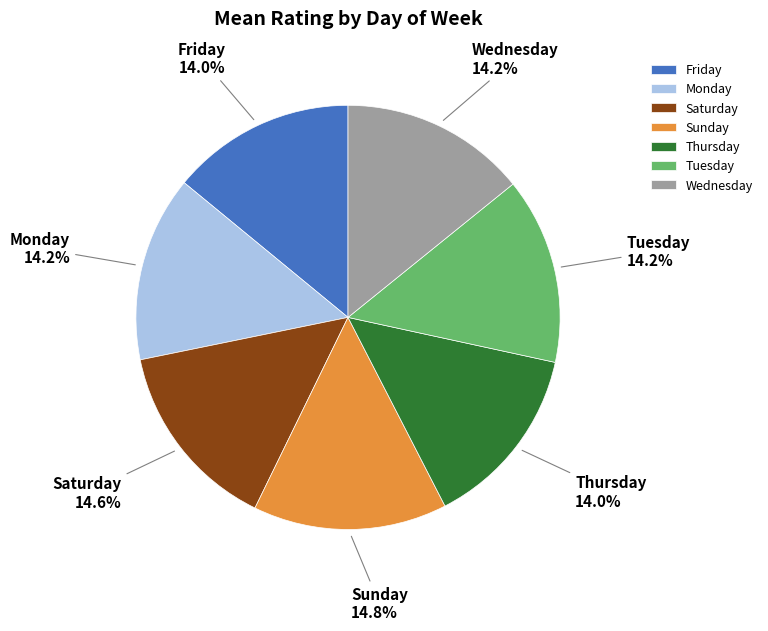

The Wednesday slice represents 14% of the pie. True or false?

True